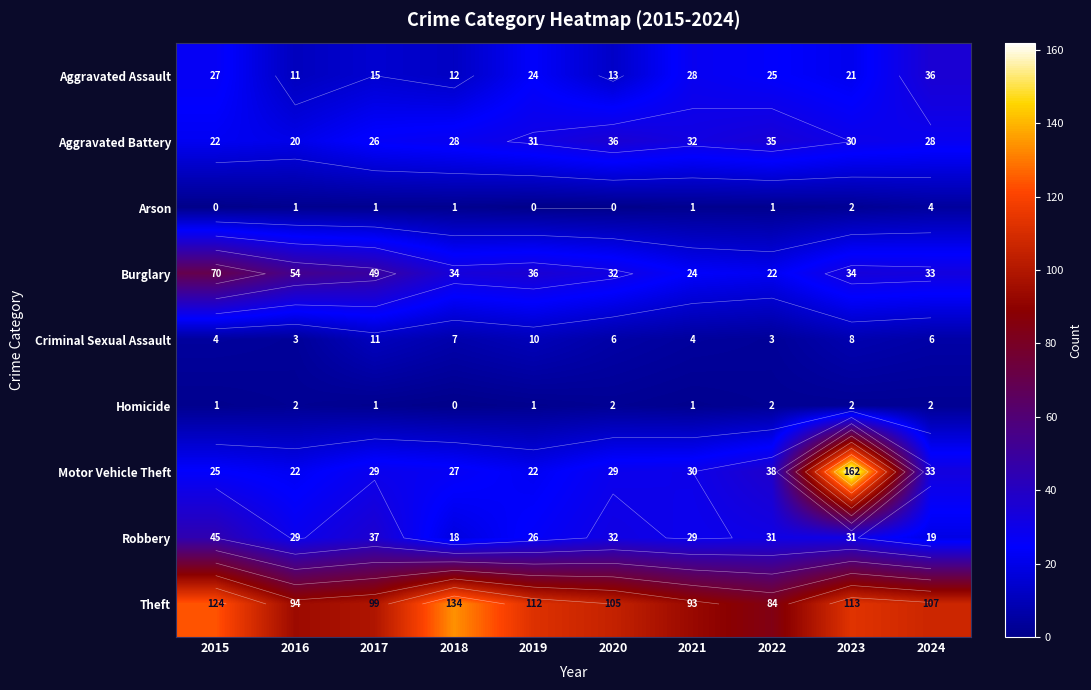

At which label is Criminal Sexual Assault closest to 7?

2018